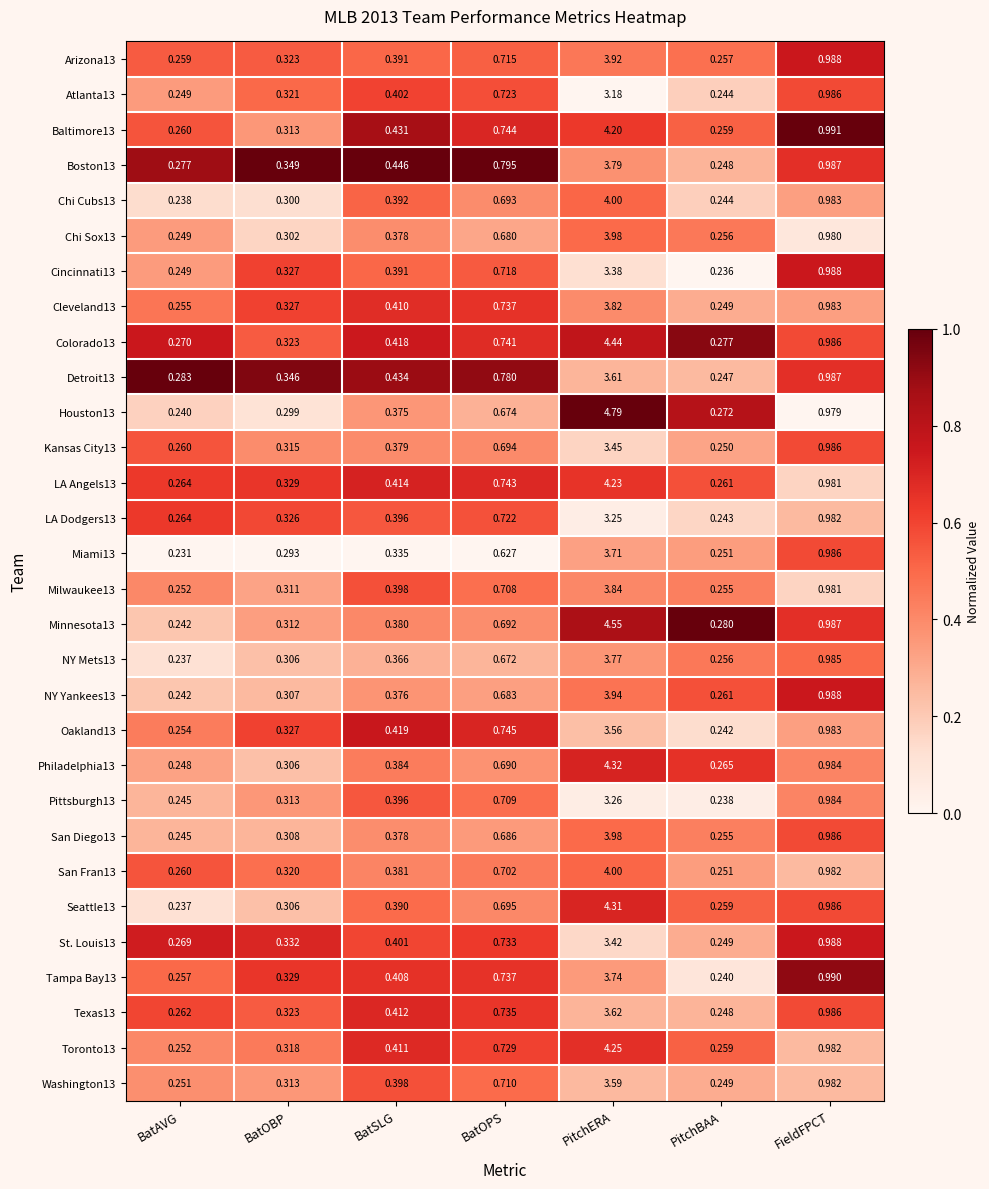

At which label is Tampa Bay13 closest to 1?

FieldFPCT